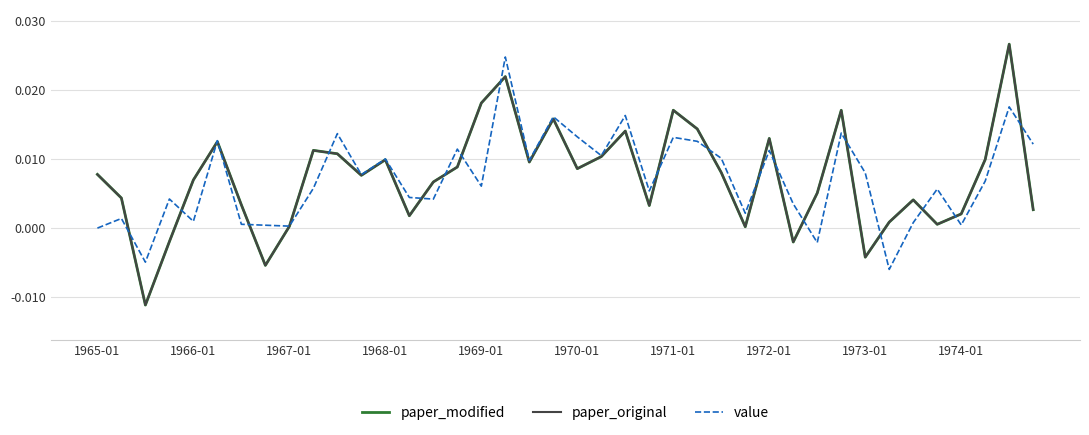

At which label does paper_modified reach its peak?

38